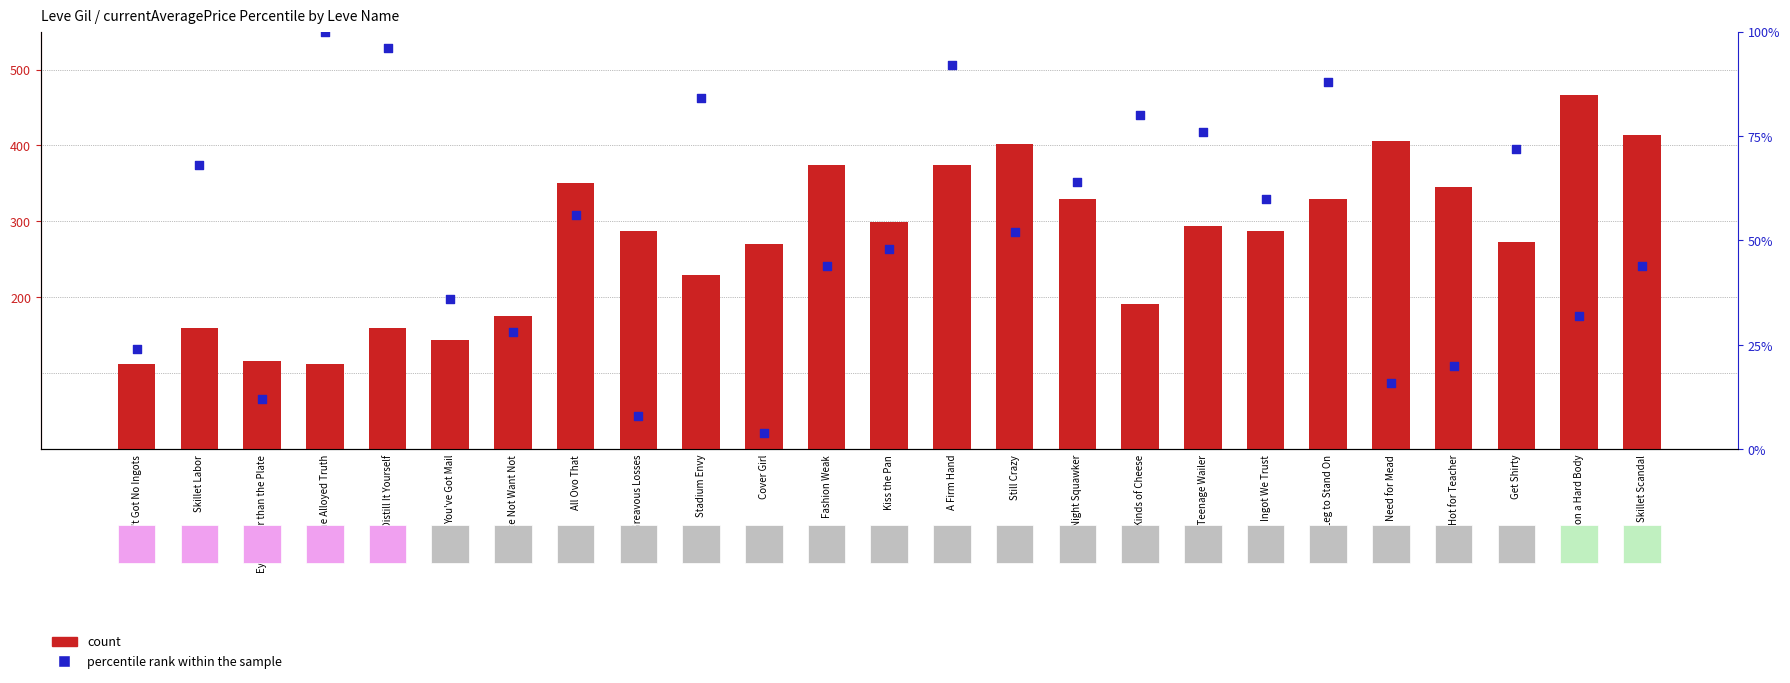

Which series has the largest total across all categories?

count